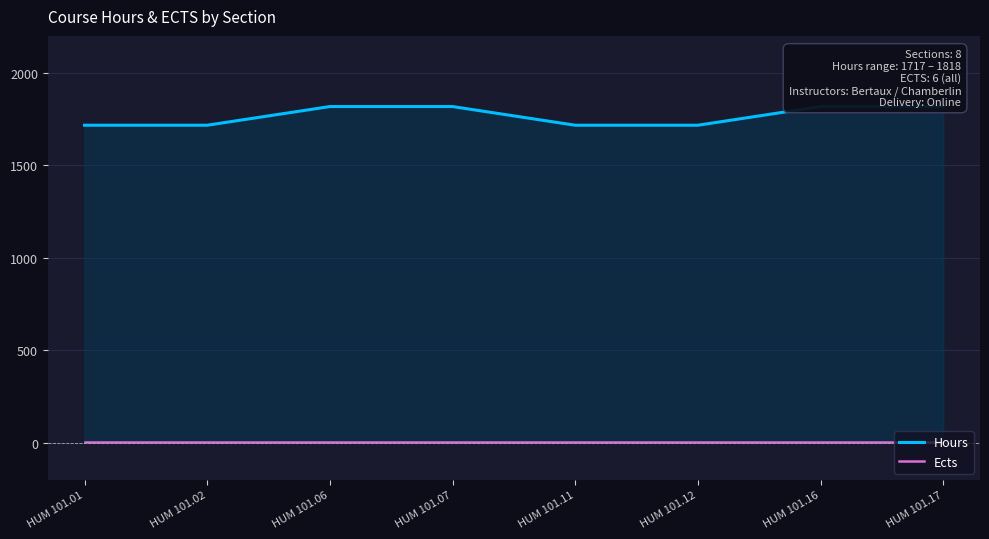

Does the chart display data point markers on the line(s)?

No